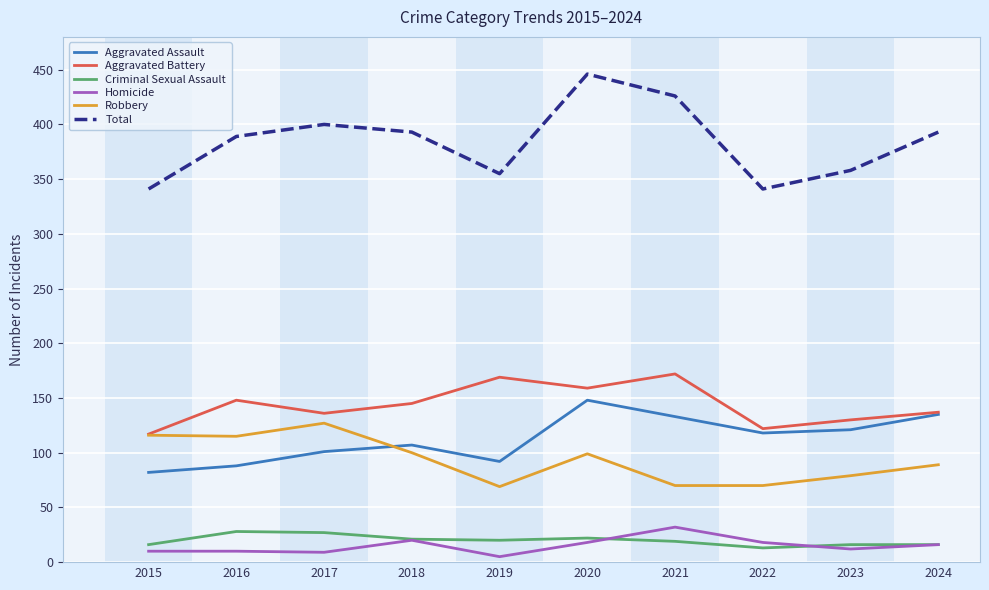

What is the maximum value shown in the chart?

446